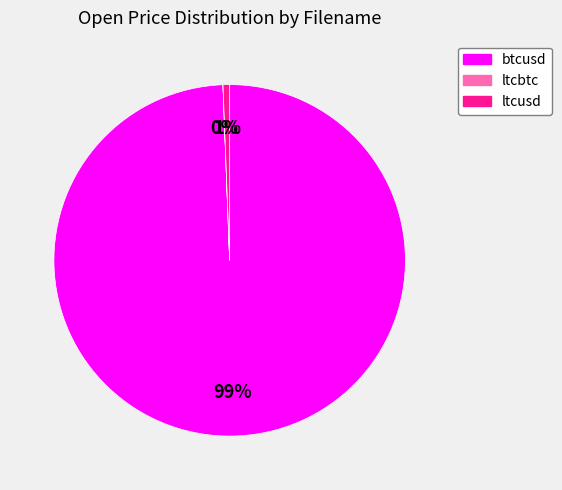

What percentage is the ltcusd slice, to the nearest percent?

1%